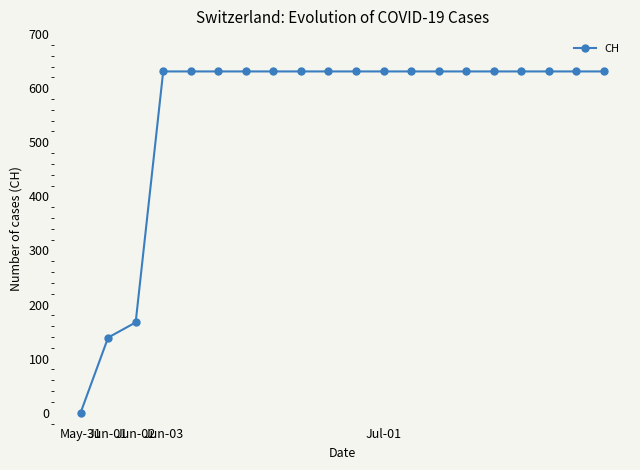

Does the chart have visible grid lines?

No